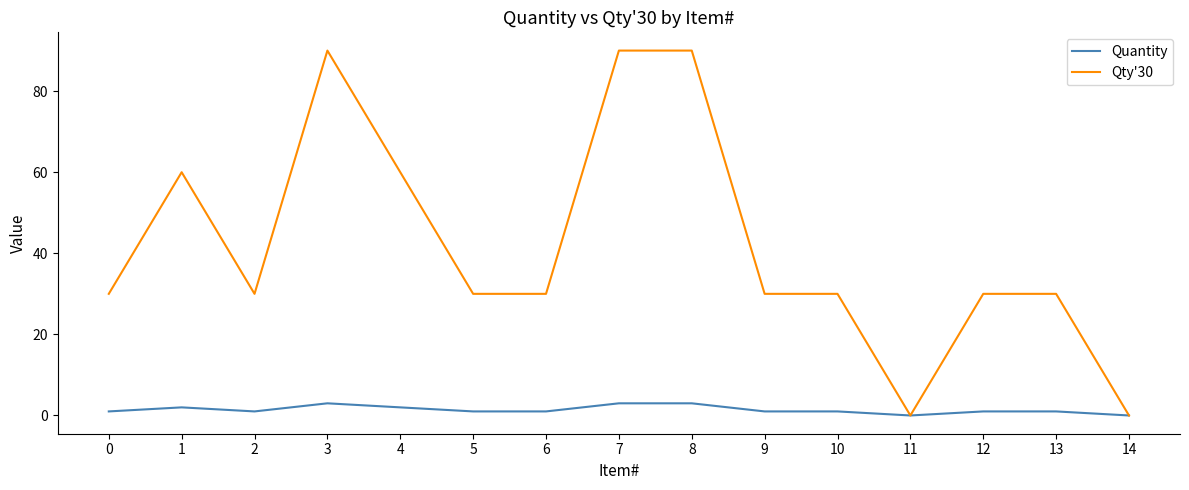

Where is the first local maximum for Qty'30?

1